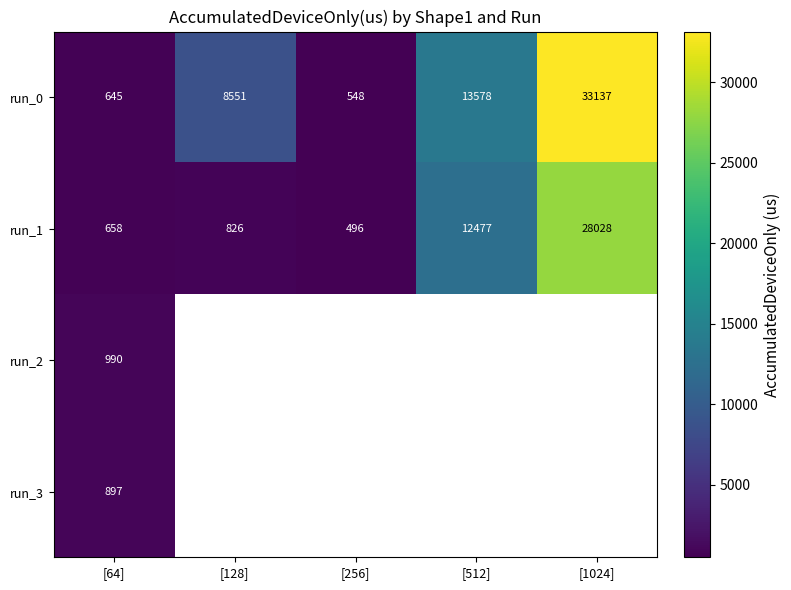

Is the value of run_1 at [1024] greater than the value of run_0 at [1024]?

No